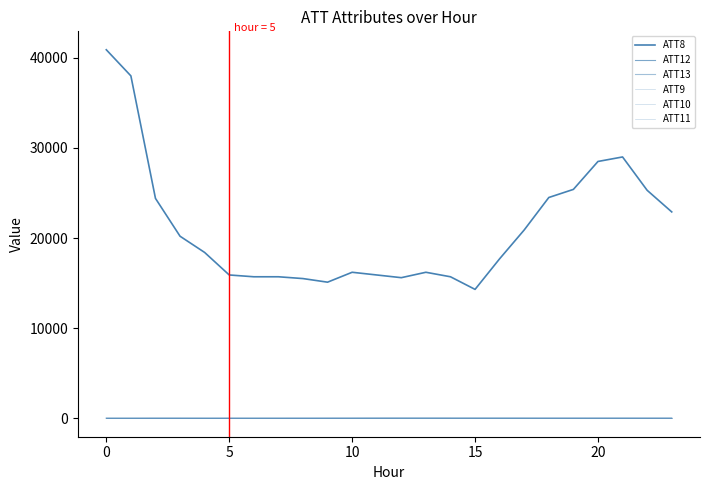

List the series in order of their peak value, lowest first.

ATT9, ATT10, ATT11, ATT13, ATT12, ATT8